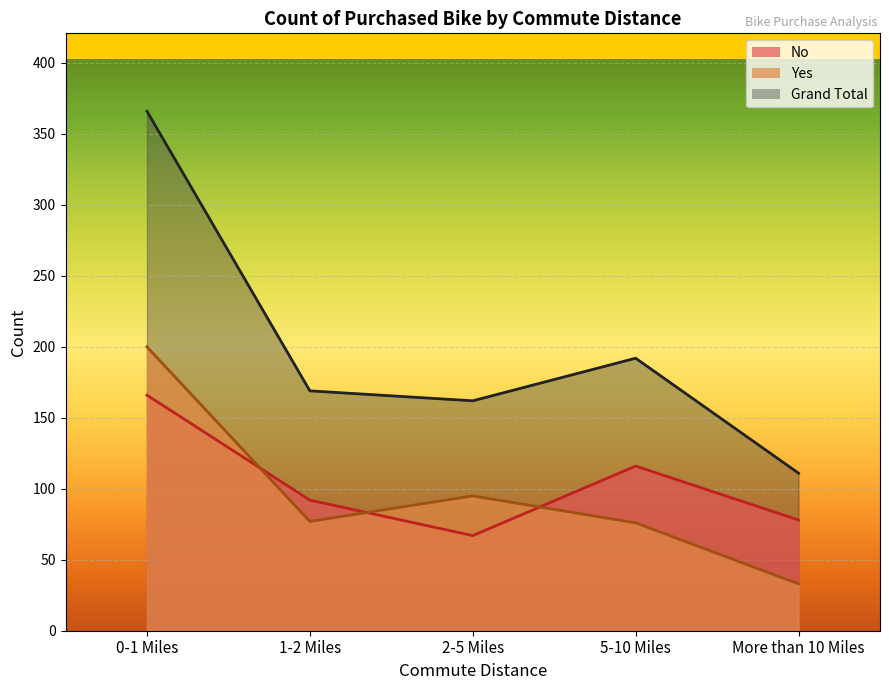

True or false: Grand Total and Yes intersect in this chart.

False